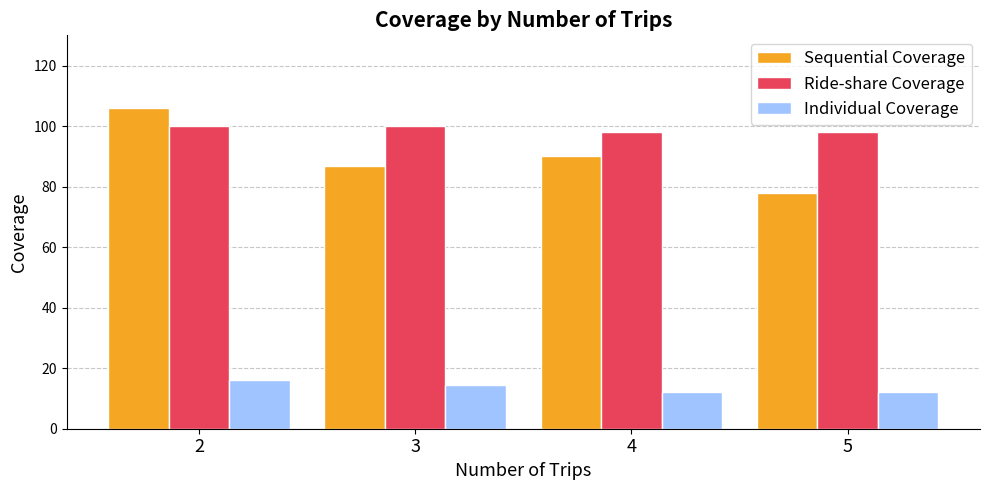

Does the chart contain any negative values?

No